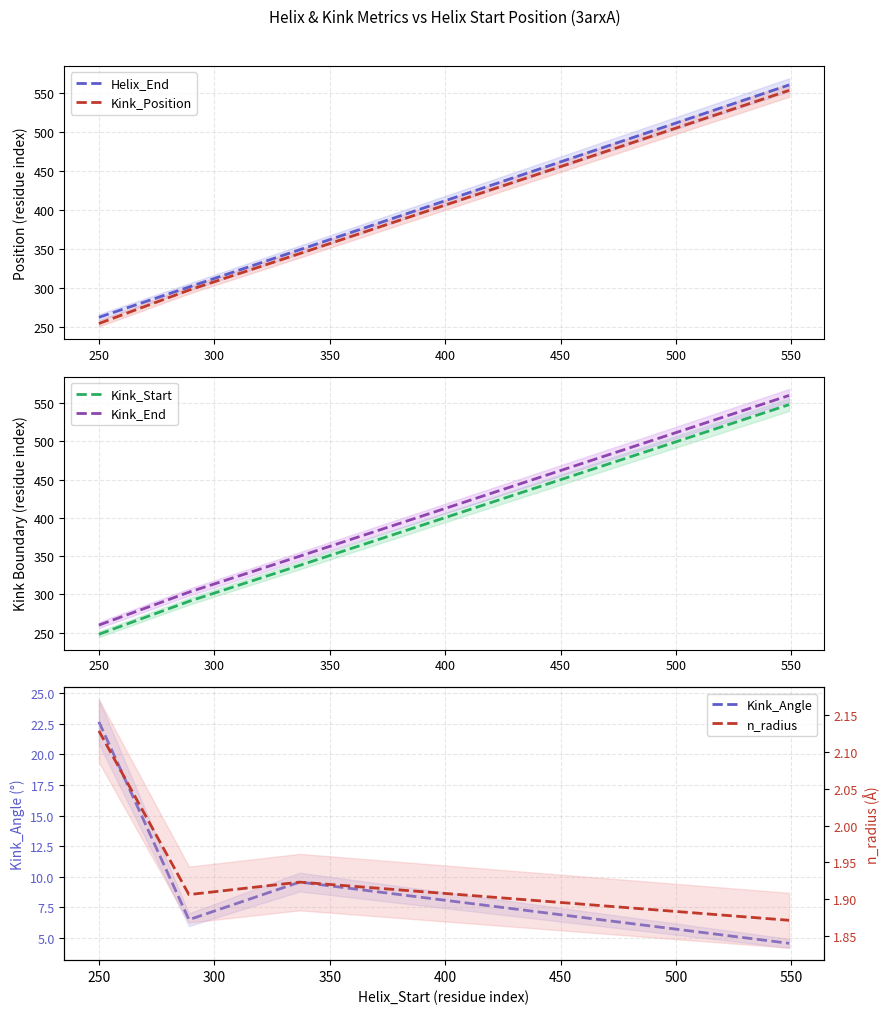

True or false: n_radius and Kink_Position intersect in this chart.

False